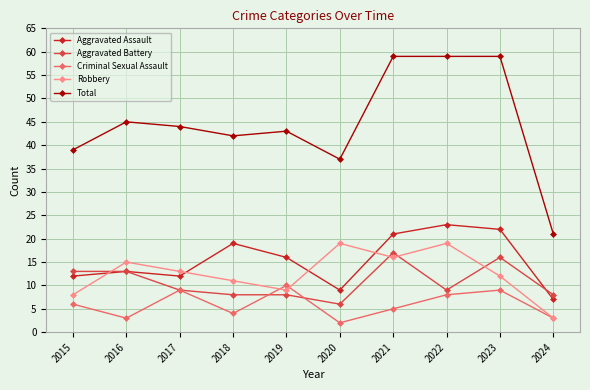

Reading left to right, what are all the values shown in this chart?

Aggravated Assault: 2015=12	2016=13	2017=12	2018=19	2019=16	2020=9	2021=21	2022=23	2023=22	2024=7
Aggravated Battery: 2015=13	2016=13	2017=9	2018=8	2019=8	2020=6	2021=17	2022=9	2023=16	2024=8
Criminal Sexual Assault: 2015=6	2016=3	2017=9	2018=4	2019=10	2020=2	2021=5	2022=8	2023=9	2024=3
Robbery: 2015=8	2016=15	2017=13	2018=11	2019=9	2020=19	2021=16	2022=19	2023=12	2024=3
Total: 2015=39	2016=45	2017=44	2018=42	2019=43	2020=37	2021=59	2022=59	2023=59	2024=21